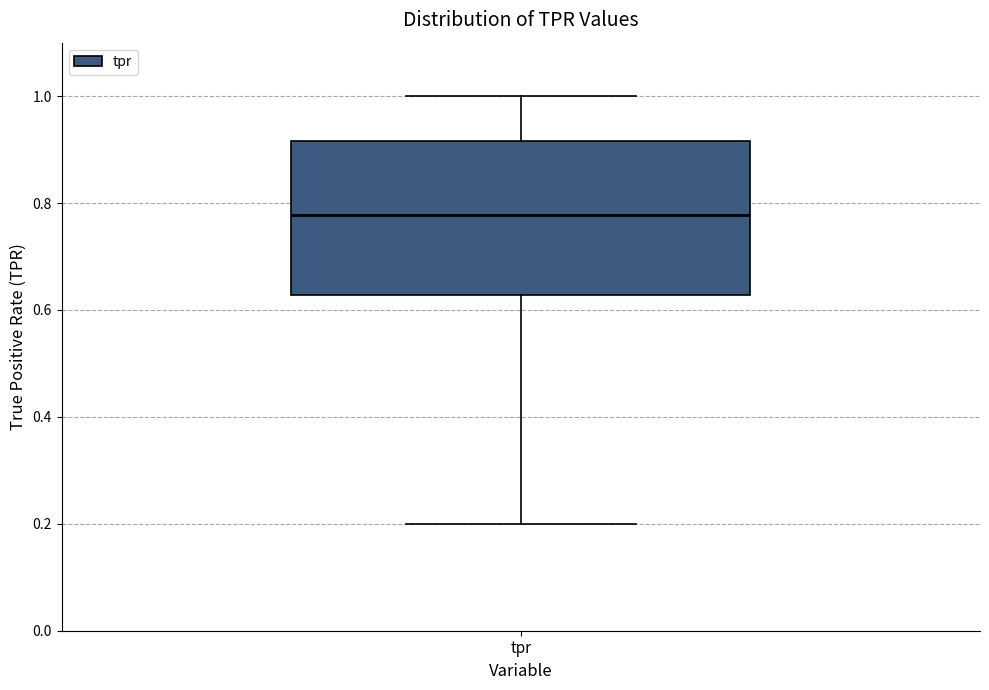

Transcribe this box plot: give where the median line is, the range the box spans, and where the two whiskers end, as read against the y-axis. The values are not printed on the chart, so give them approximately, as read against the axis.

median 0.78, box 0.62 to 0.92, whiskers 0.20 to 1.00